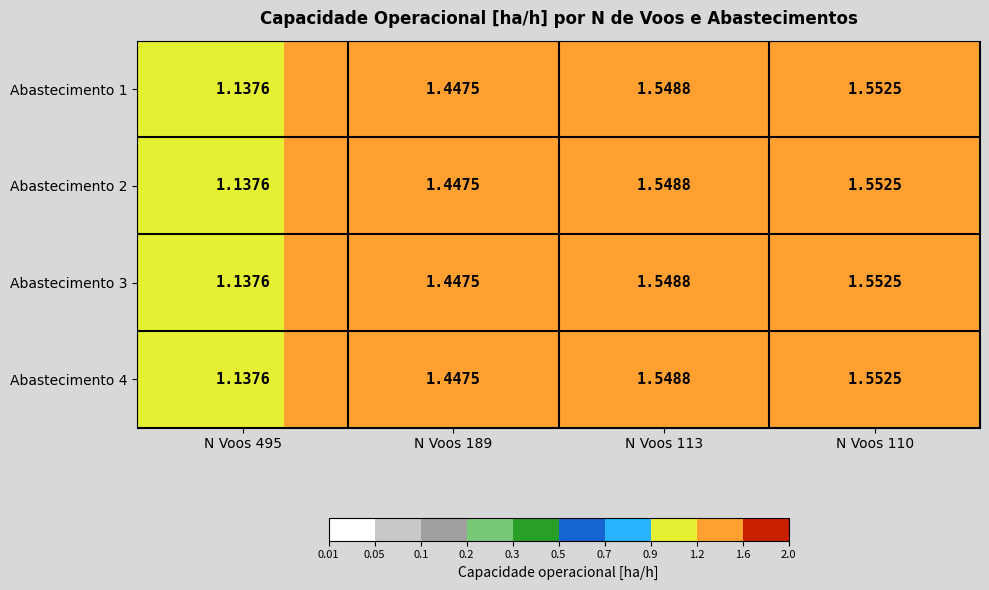

Is the value of Abastecimento 4 at N Voos 110 greater than the value of Abastecimento 3 at N Voos 113?

Yes